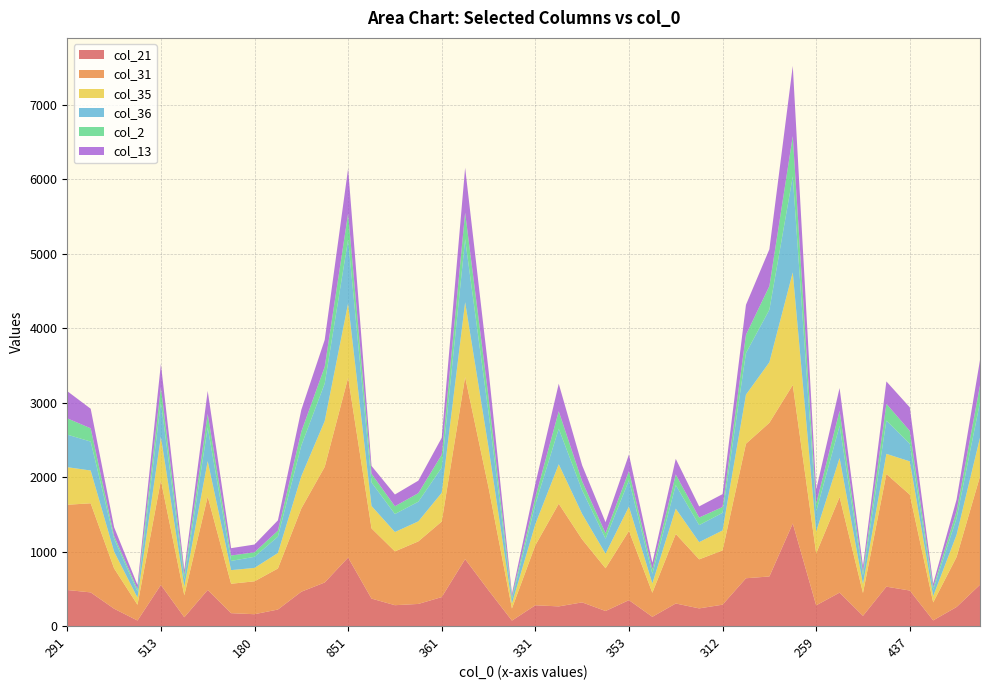

Reading right to left, what are all the values shown in this chart?

col_21: 556	257	77	478	530	138	450	279	1379	667	643	288	238	304	125	349	203	319	265	280	74	481	900	390	298	281	370	921	586	462	223	160	174	486	119	554	75	234	453	485
col_31: 1455	672	241	1288	1513	307	1284	698	1860	2064	1807	729	659	934	323	930	574	846	1379	806	163	1382	2445	1015	840	723	943	2416	1553	1118	551	442	395	1254	295	1403	212	542	1197	1145
col_35: 520	298	85	447	271	120	524	293	1513	813	659	268	231	340	125	327	196	342	530	284	67	536	1006	386	269	260	301	999	616	434	208	180	183	476	116	587	95	225	440	505
col_36: 476	224	86	236	447	114	433	268	1288	706	560	237	229	317	130	355	201	318	478	267	61	468	847	339	264	242	316	855	504	412	221	149	124	452	100	465	84	174	389	437
col_2: 227	96	31	174	225	48	201	108	542	317	244	78	102	142	59	121	73	120	234	94	29	212	355	172	115	104	117	351	224	186	79	61	72	182	56	200	31	37	178	219
col_13: 340	155	52	316	301	77	306	188	943	495	403	173	149	210	89	224	149	215	370	180	39	360	604	228	168	158	105	605	362	293	139	104	99	309	68	313	56	117	263	365